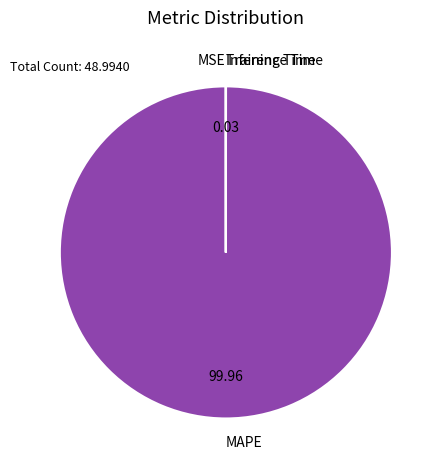

Which slice represents more than half of the pie?

MAPE